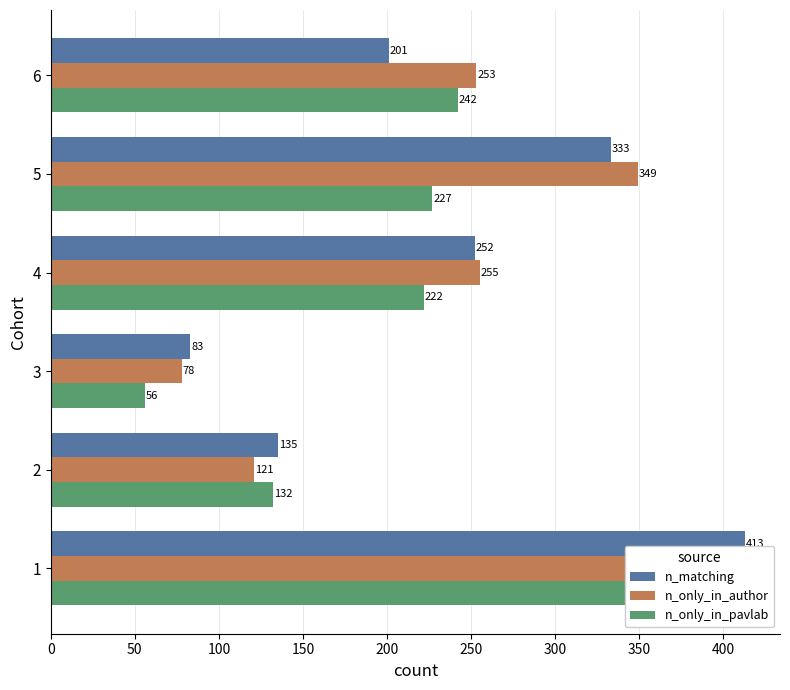

What is the total value across all series at 100?

217